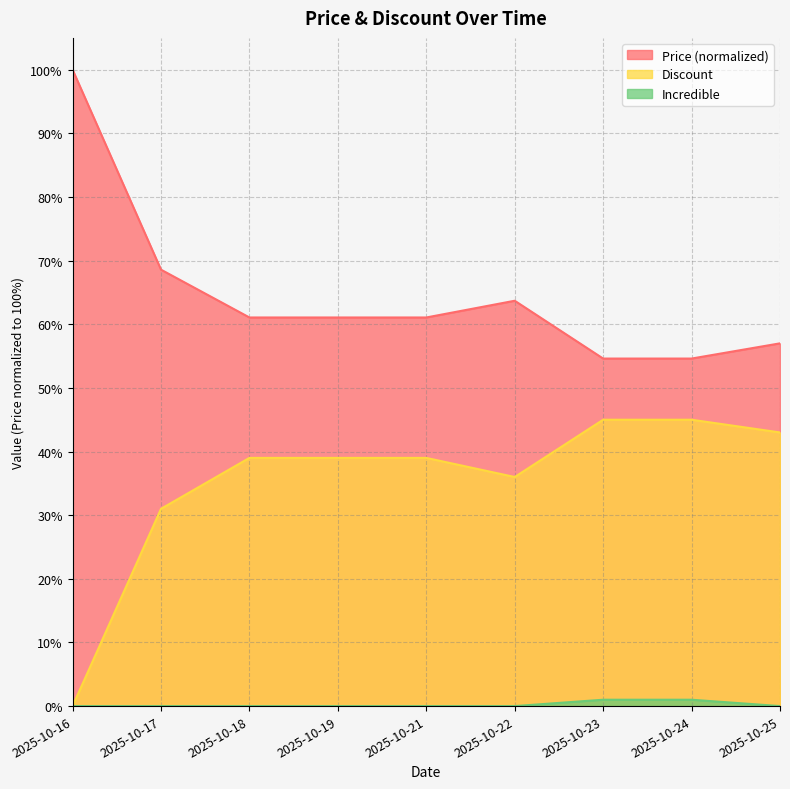

How many values in the Incredible series exceed 0?

2